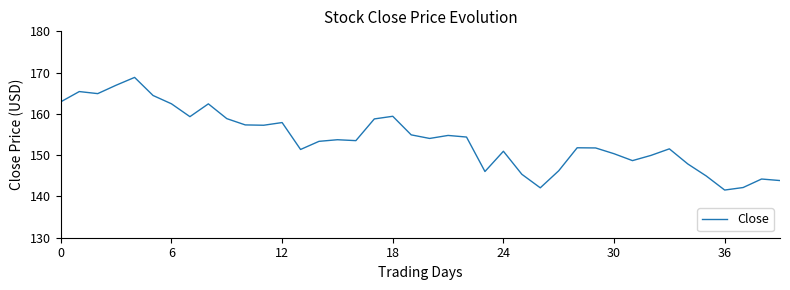

What is the difference between the maximum and minimum values?

27.3